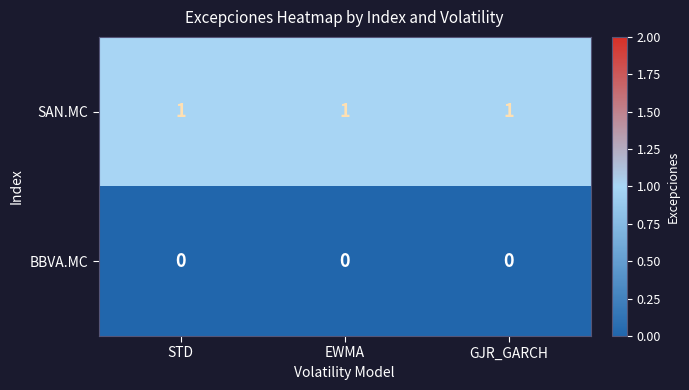

At how many categories does at least one series exceed 0?

3